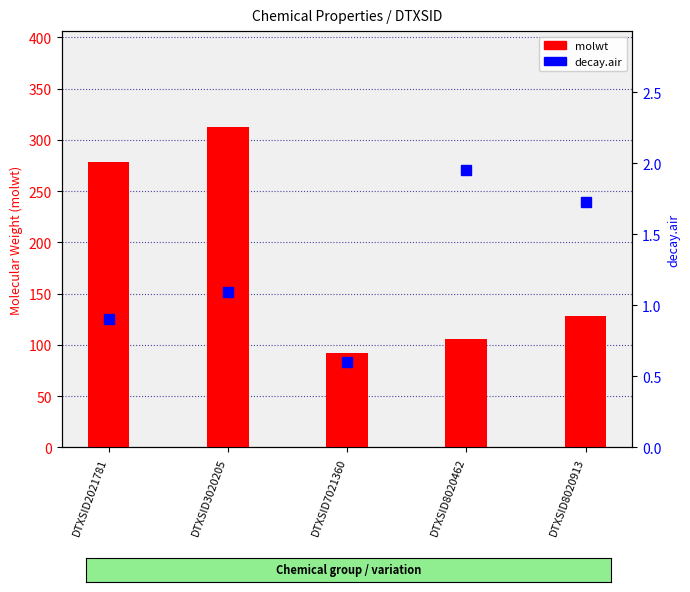

Reading left to right, transcribe all the data shown in this chart.

molwt: DTXSID2021781=278.4	DTXSID3020205=312.4	DTXSID7021360=92.1	DTXSID8020462=106.1	DTXSID8020913=128.2
decay.air: DTXSID2021781=0.9	DTXSID3020205=1.1	DTXSID7021360=0.6	DTXSID8020462=2.0	DTXSID8020913=1.7